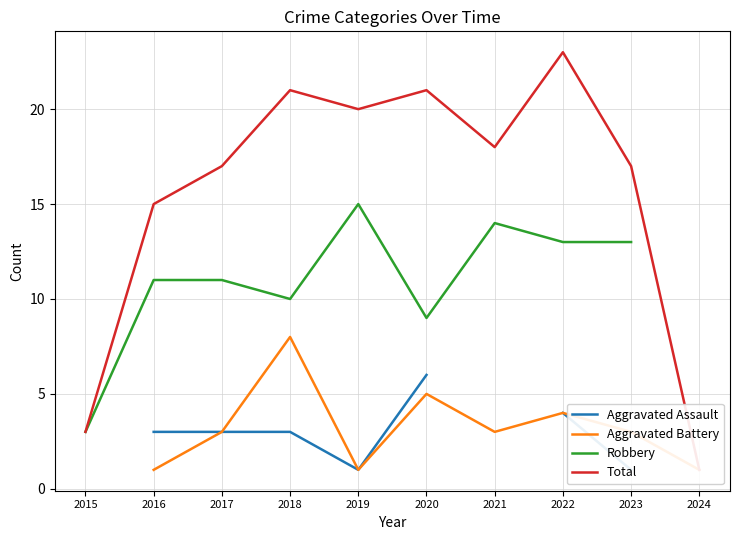

How many Aggravated Battery values are between 1 and 4?

7